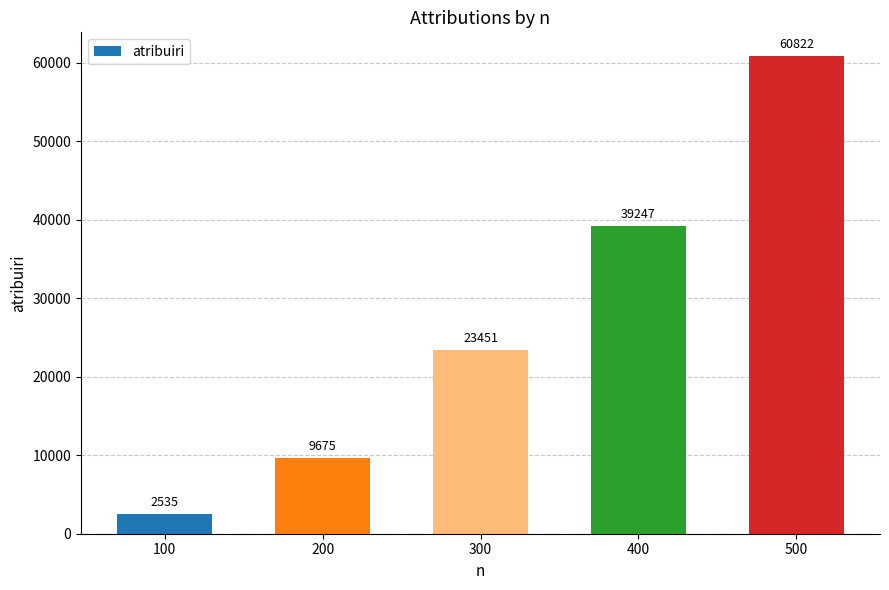

Are the bars grouped side by side (vs. stacked)?

No